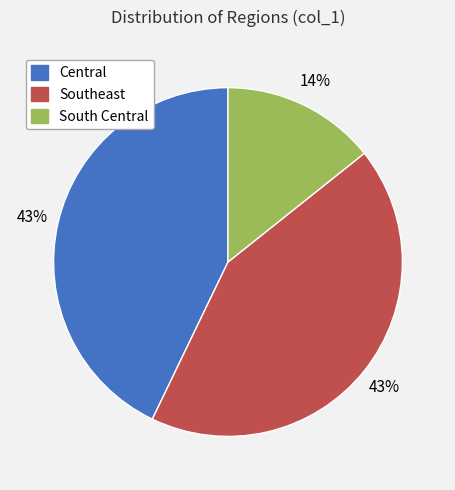

Which slice is the smallest?

South Central